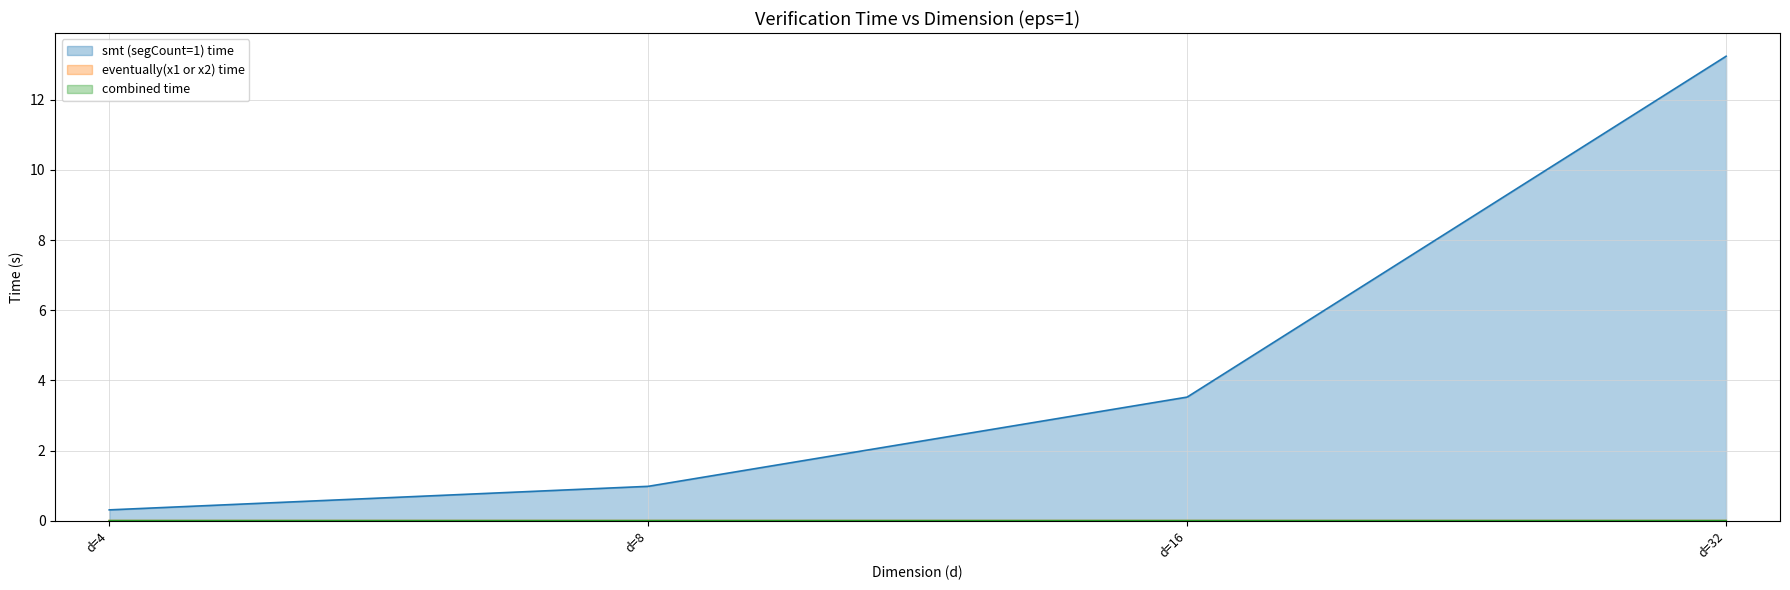

True or false: combined time has more than 1 interior local peaks.

False